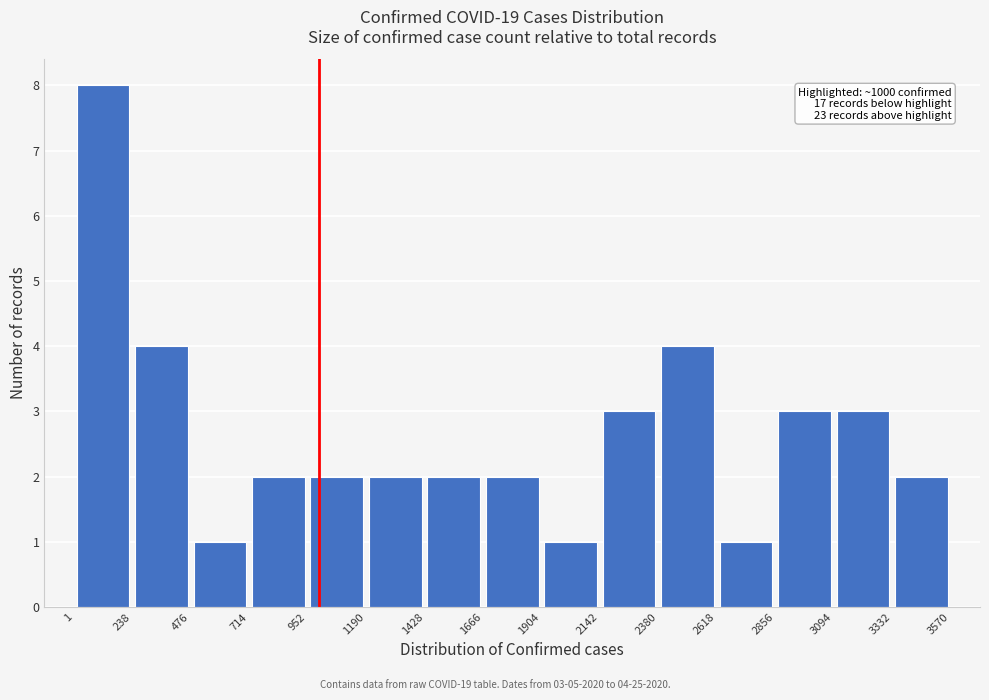

Over which range of the x-axis is the bar tallest?

1 to 238